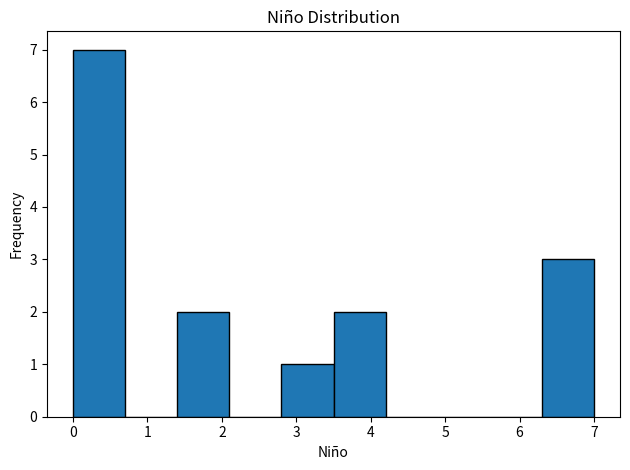

Reading left to right, transcribe this chart: for each bar, give the range it covers on the x-axis and its height. The values are not printed on the chart, so give them approximately, as read against the axis.

0.0 to 0.7: 7
0.7 to 1.4: 0
1.4 to 2.1: 2
2.1 to 2.8: 0
2.8 to 3.5: 1
3.5 to 4.2: 2
4.2 to 4.9: 0
4.9 to 5.6: 0
5.6 to 6.3: 0
6.3 to 7.0: 3